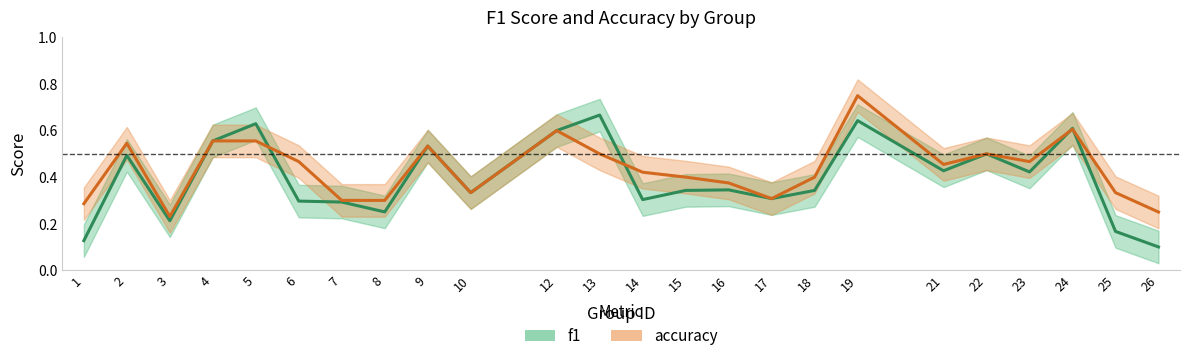

What is the value of the accuracy point at the 10th from the left?

0.3